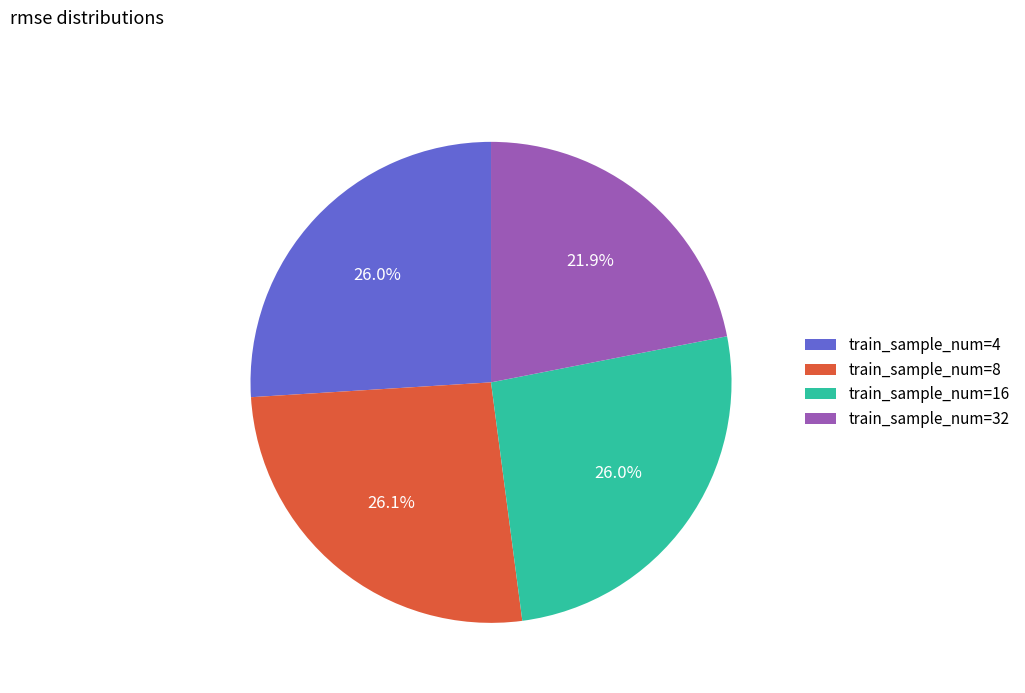

How many slices are in this pie chart?

4